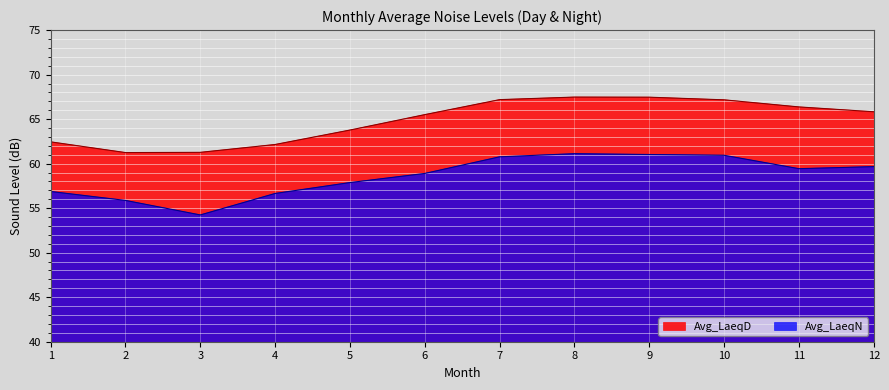

At how many categories does at least one series exceed 55?

12